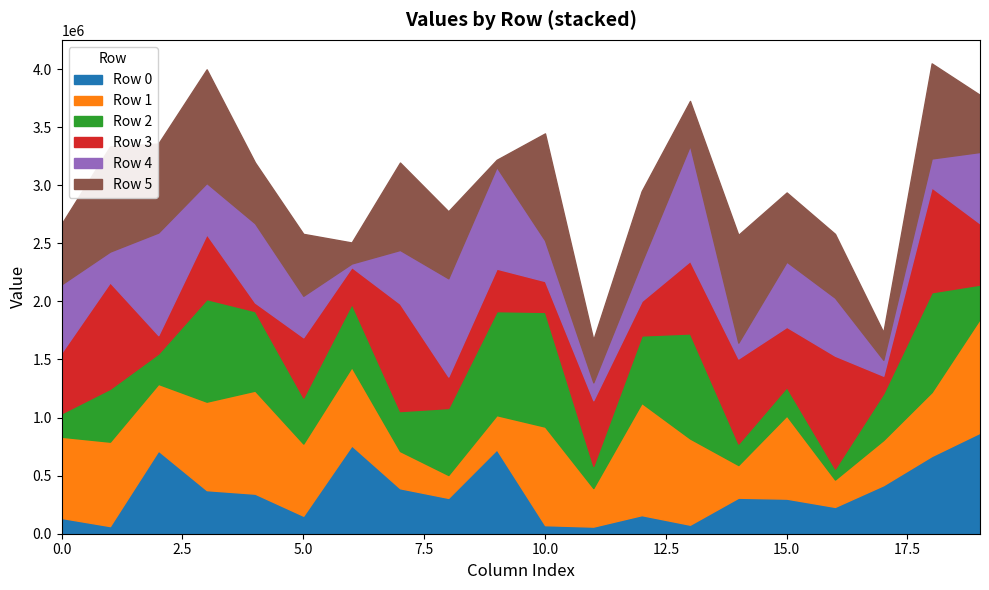

Reading left to right, list all the values displayed in this chart.

Row 0: 135610	65623	715092	375294	344659	154862	759832	391246	308423	725567	73721	61223	159952	77382	309954	301992	230828	417490	668769	870058
Row 1: 699174	726655	574424	761327	886984	621111	675066	320445	197253	295113	848182	331850	965939	742402	281581	714852	235505	388636	550345	981077
Row 2: 202655	455239	261524	883191	684796	396185	545009	344048	576754	895417	987515	191122	581067	904270	184396	245745	94298	402712	859410	293757
Row 3: 524165	916289	158182	557892	73107	518696	315192	924807	270581	365942	265411	564999	296842	624084	732605	518089	971516	151266	902310	526001
Row 4: 585951	264742	883302	441312	682846	357407	30953	461946	845742	875158	350599	153649	334696	993779	136299	561341	499555	137109	249159	615229
Row 5: 521488	905179	765890	978302	523430	532942	180976	752395	576748	61368	920449	367423	610795	383296	927684	595354	549209	237539	818597	490799